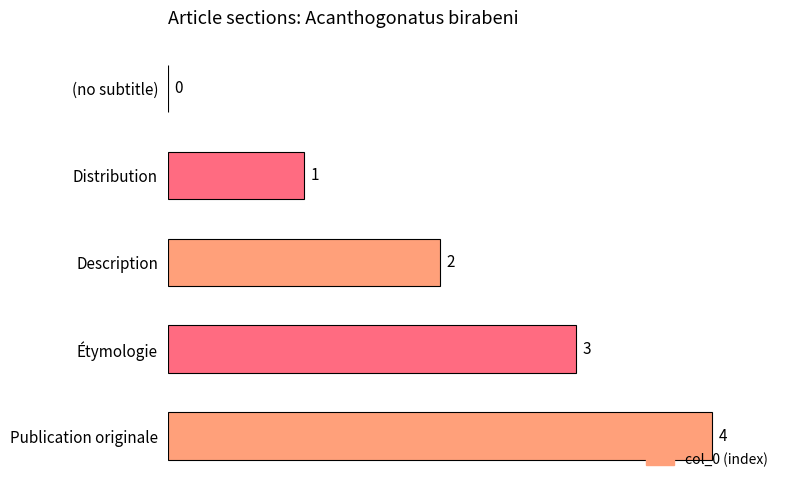

How many series are shown in this chart?

1